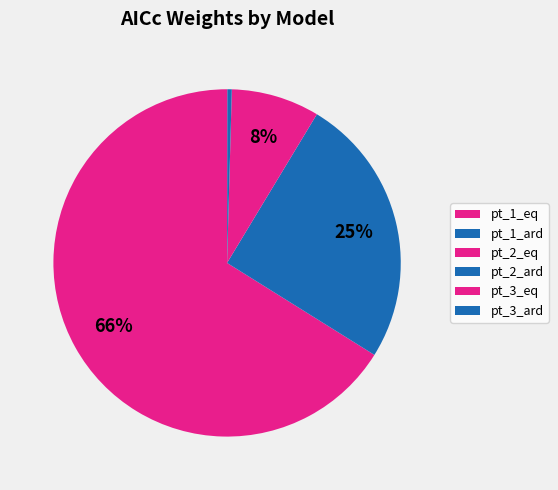

Do pt_1_eq and pt_1_ard together represent more than half of the pie?

Yes